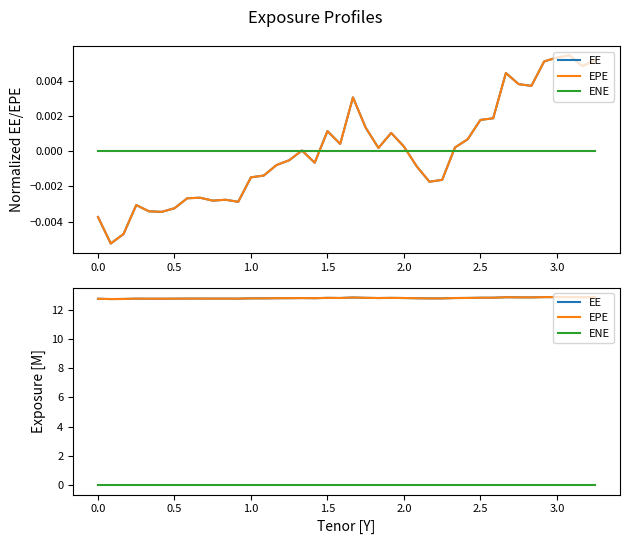

Reading right to left, list all the values displayed in this chart.

EE: 12.8	12.8	12.9	12.9	12.8	12.8	12.8	12.8	12.8	12.8	12.8	12.8	12.8	12.8	12.8	12.8	12.8	12.8	12.8	12.8	12.8	12.8	12.8	12.8	12.8	12.8	12.8	12.8	12.7	12.7	12.7	12.7	12.7	12.7	12.7	12.7	12.7	12.7	12.7	12.7
EPE: 12.8	12.8	12.9	12.9	12.8	12.8	12.8	12.8	12.8	12.8	12.8	12.8	12.8	12.8	12.8	12.8	12.8	12.8	12.8	12.8	12.8	12.8	12.8	12.8	12.8	12.8	12.8	12.8	12.7	12.7	12.7	12.7	12.7	12.7	12.7	12.7	12.7	12.7	12.7	12.7
ENE: 0.0	0.0	0.0	0.0	0.0	0.0	0.0	0.0	0.0	0.0	0.0	0.0	0.0	0.0	0.0	0.0	0.0	0.0	0.0	0.0	0.0	0.0	0.0	0.0	0.0	0.0	0.0	0.0	0.0	0.0	0.0	0.0	0.0	0.0	0.0	0.0	0.0	0.0	0.0	0.0